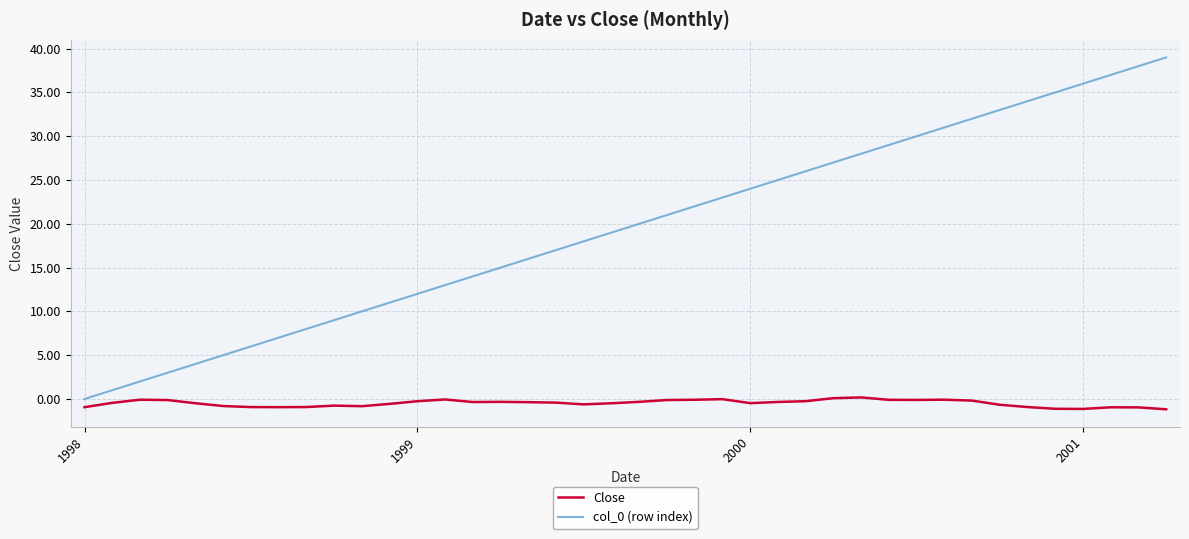

True or false: col_0 (row index) and Close intersect in this chart.

False